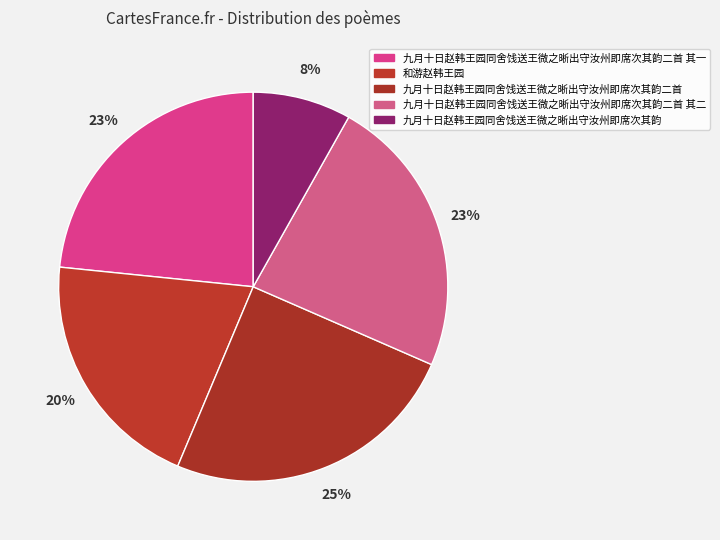

To the nearest percent, what percentage of the pie is 九月十日赵韩王园同舍饯送王微之晰出守汝州即席次其韵二首 其一?

23%